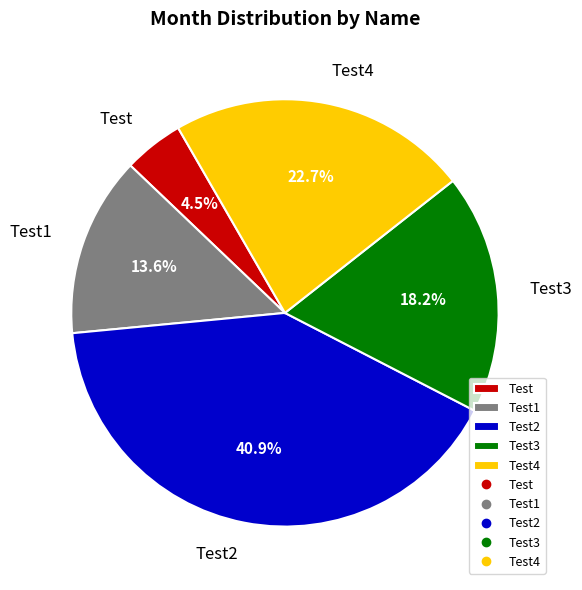

Which has a higher value, Test or Test2?

Test2